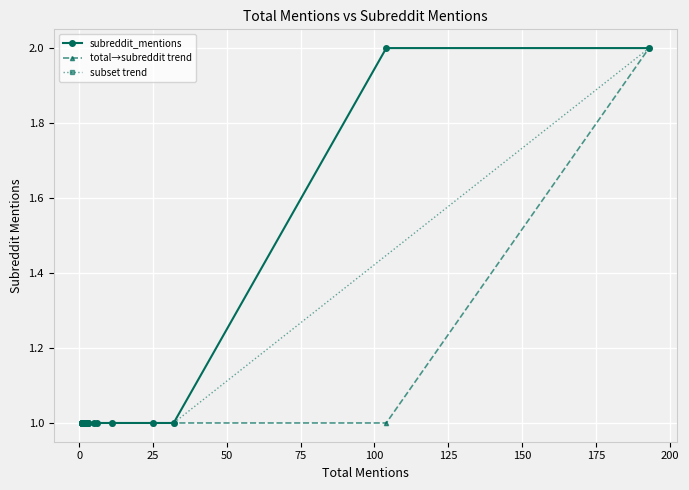

Count the number of values greater than 1.

2